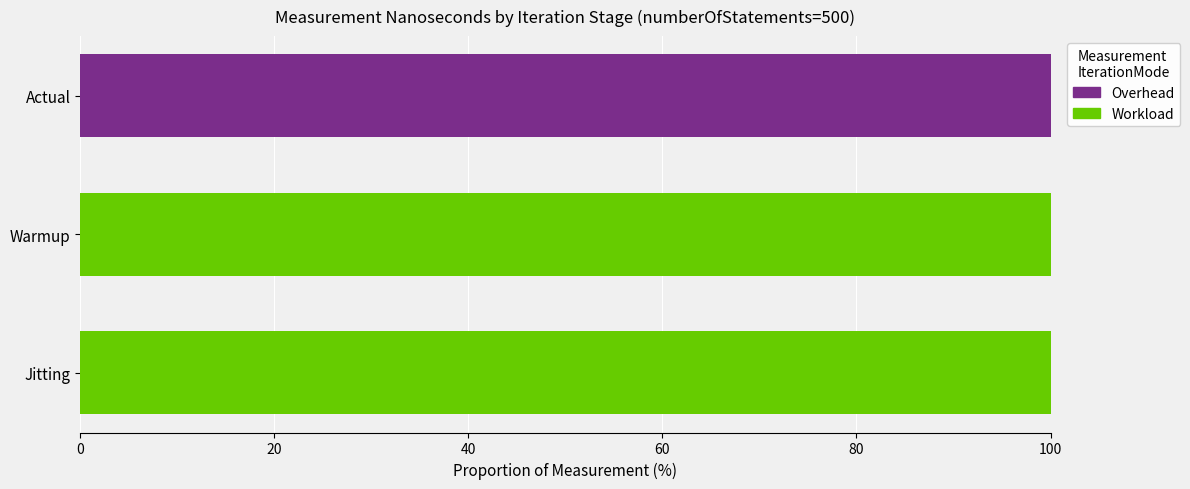

What is the average value of the Overhead series?

33.3